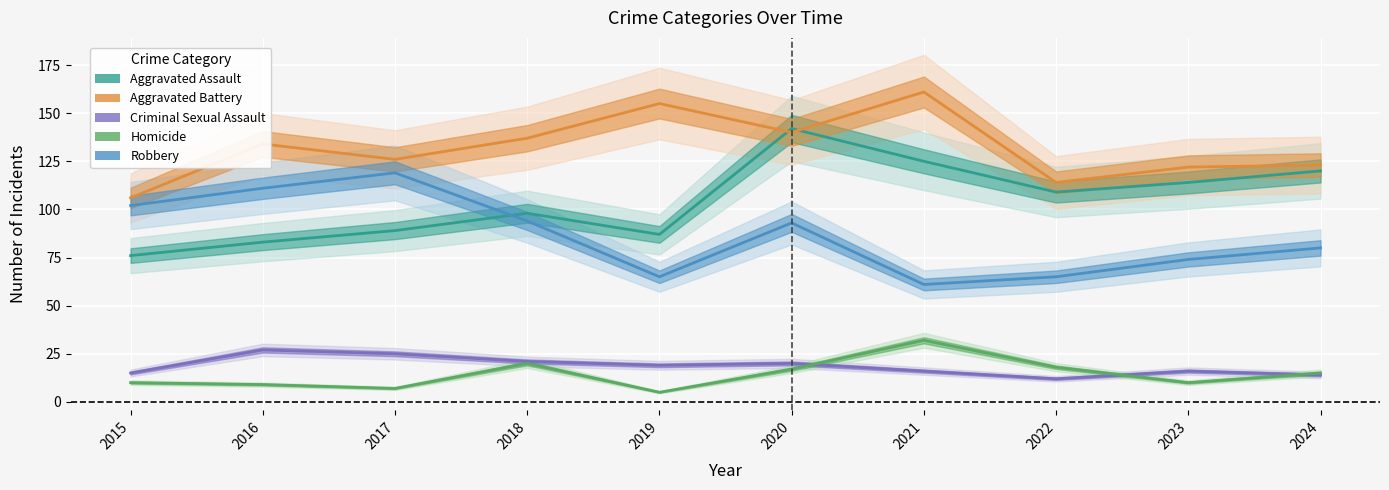

What is the greatest value displayed?

161